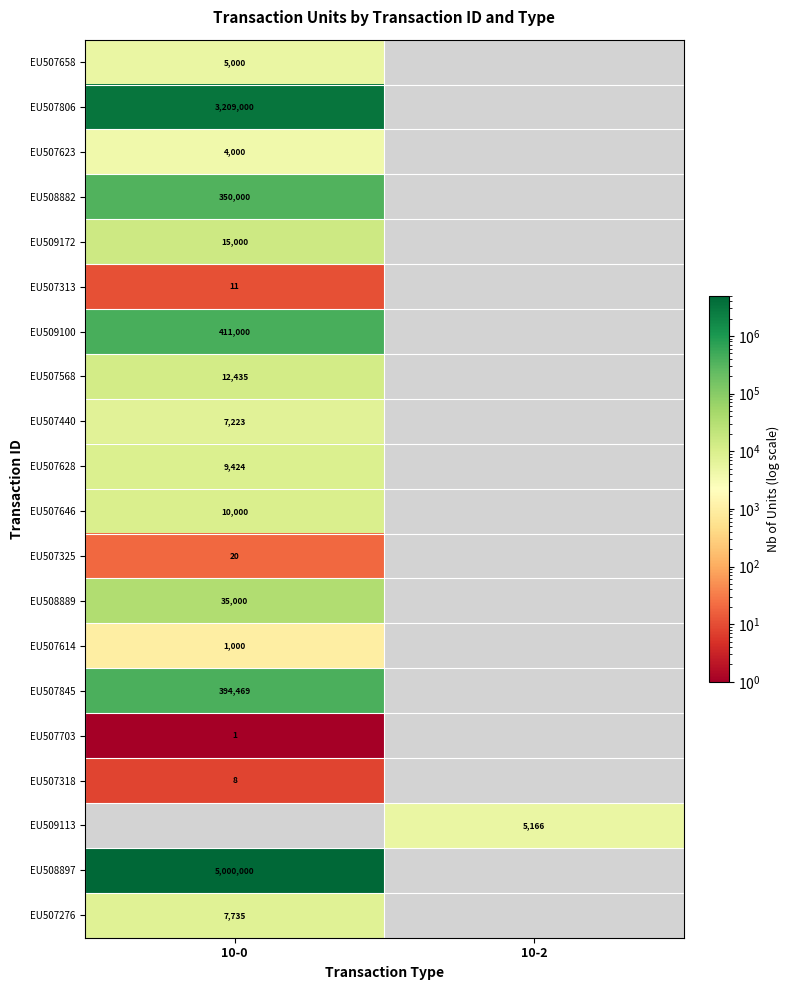

Which label corresponds to the smallest value in the chart?

10-0